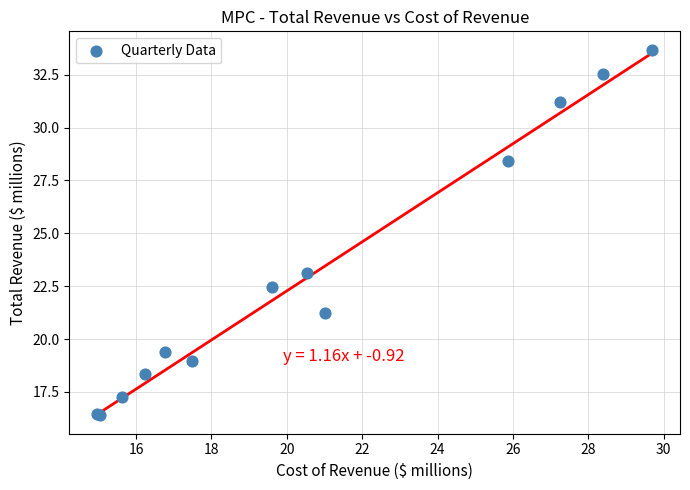

What Y value in the scatter plot is closest to 25?

23.1